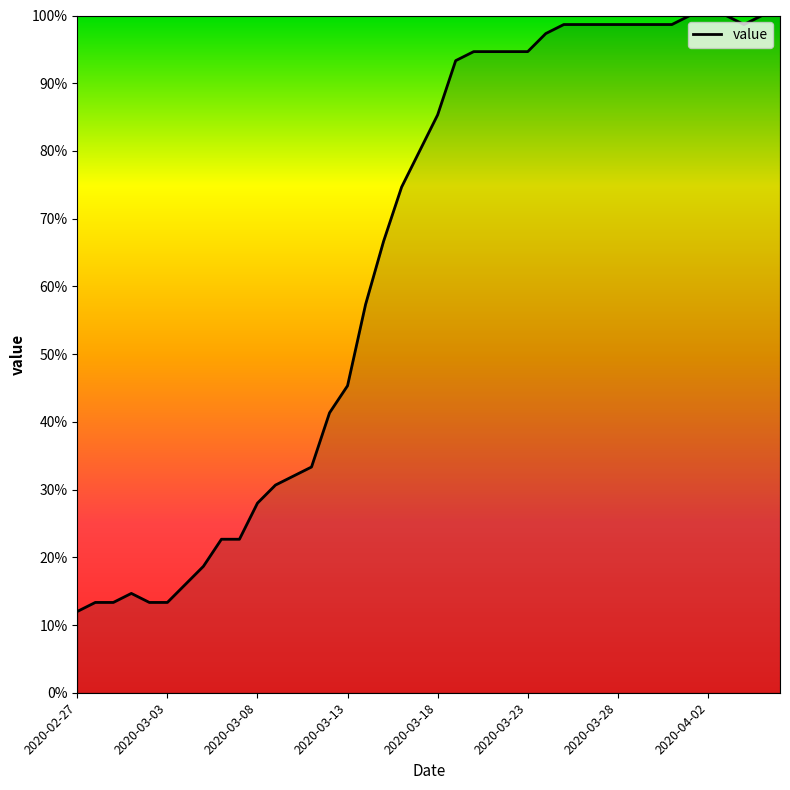

Is this an area chart (filled region under the line)?

No